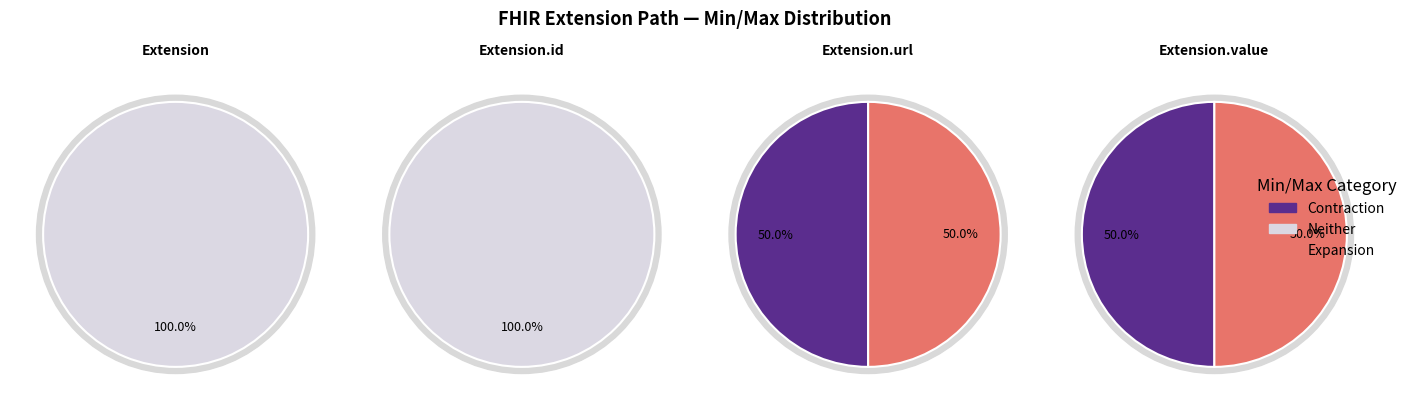

Is there any slice that represents more than half of the pie?

No